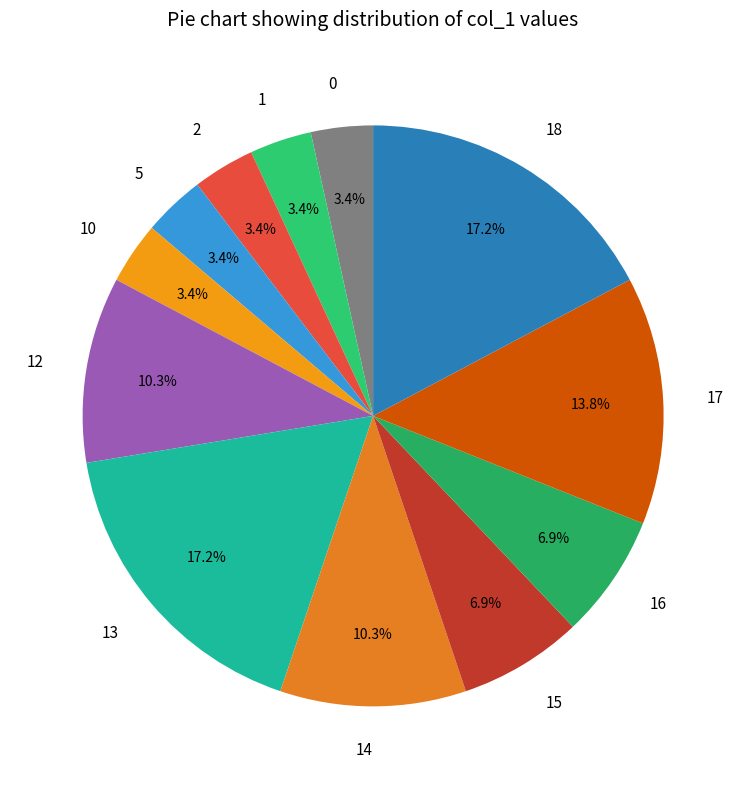

Count the number of slices in the pie.

12